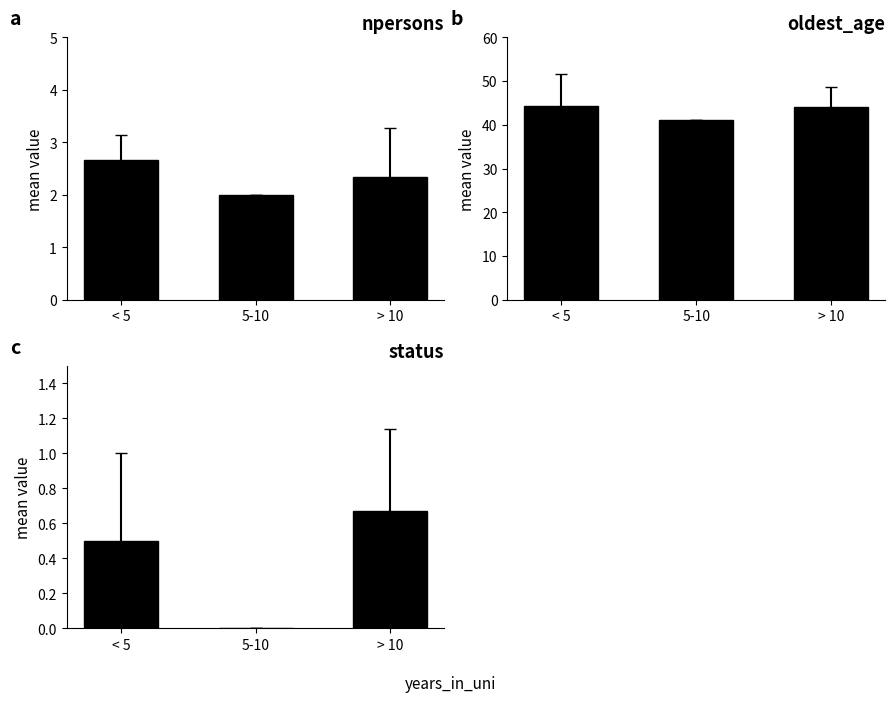

Reading left to right, extract all data points from this chart.

npersons: < 5=2.7	5-10=2.0	> 10=2.3
oldest_age: < 5=44.2	5-10=41.0	> 10=44.2
status: < 5=0.5	5-10=0.0	> 10=0.7